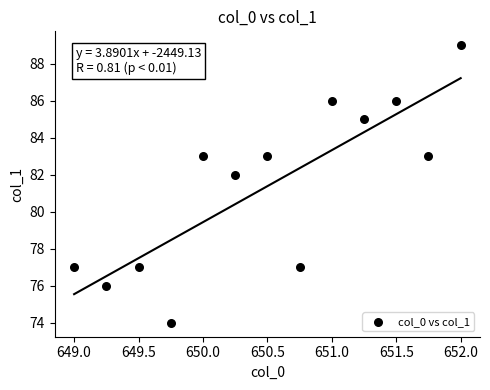

What Y value in the scatter plot is closest to 81?

82